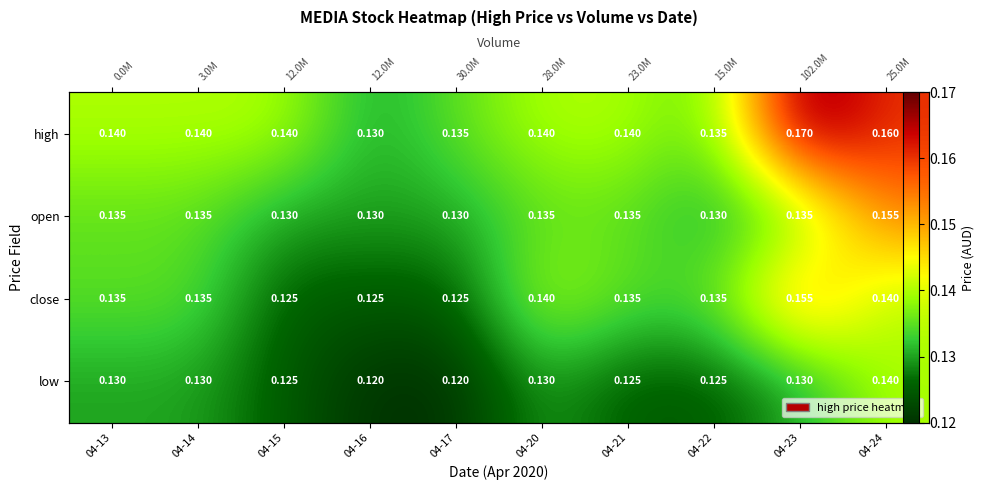

How many categories are shown in the chart?

10